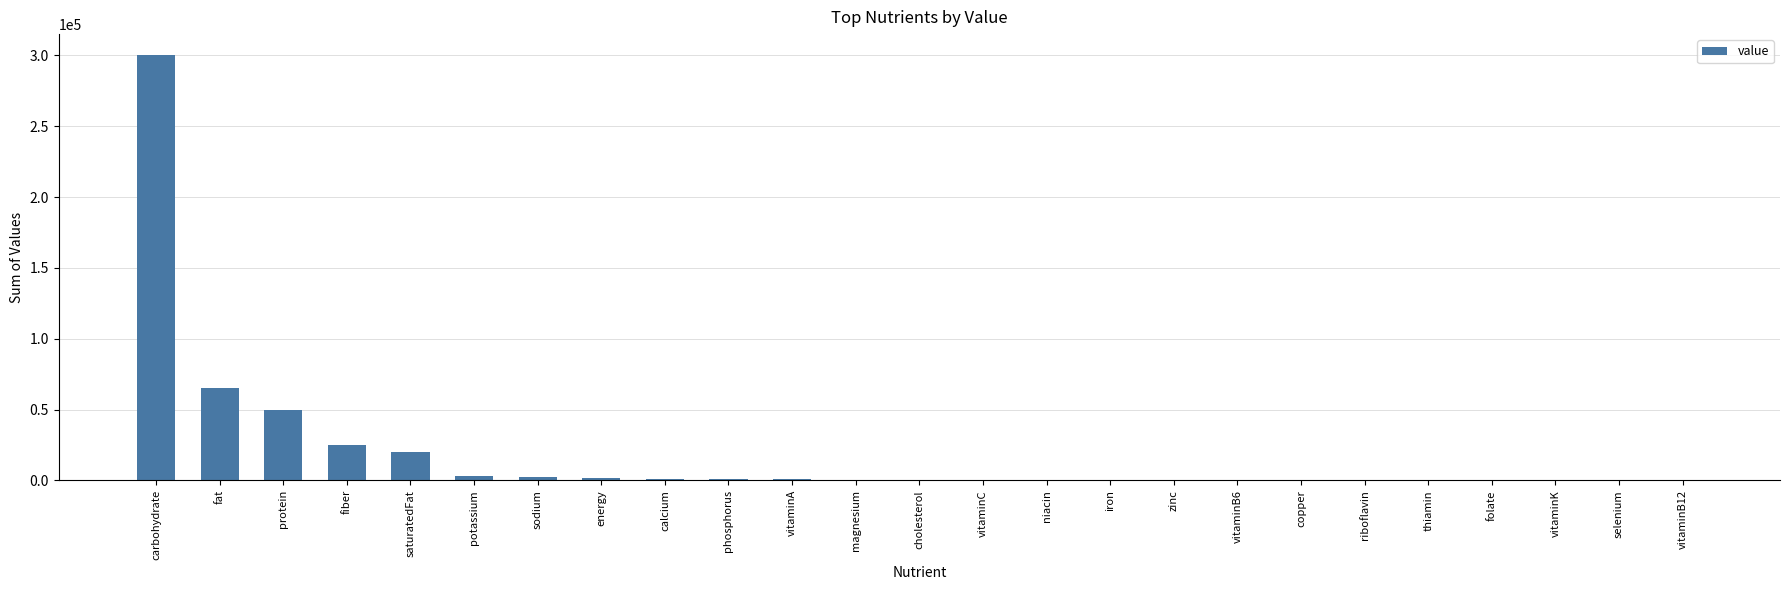

At which category does the chart reach its peak across all series?

carbohydrate